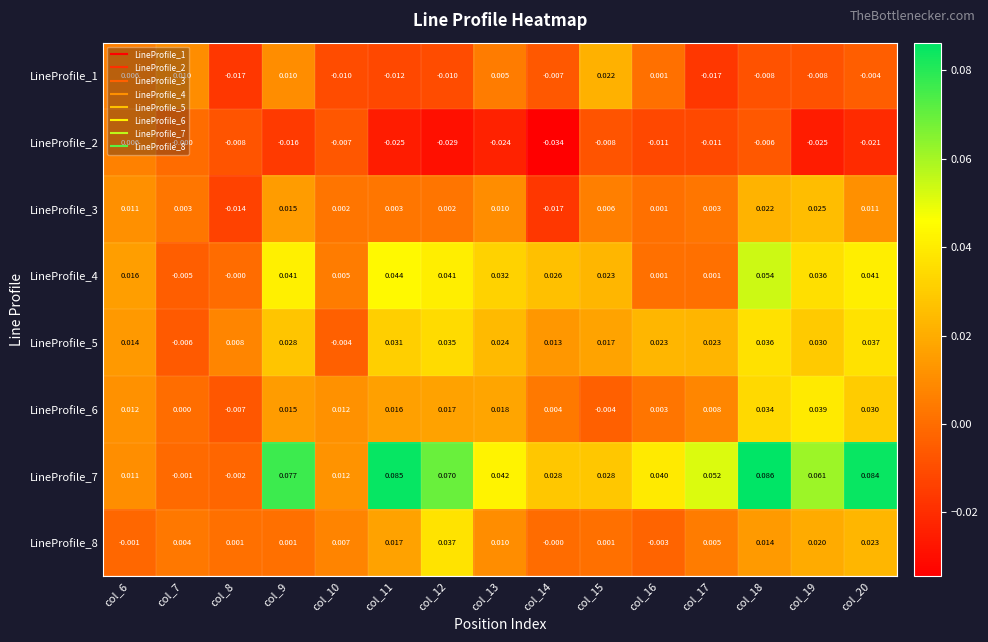

Is the value of LineProfile_4 at col_18 greater than the value of LineProfile_7 at col_20?

No